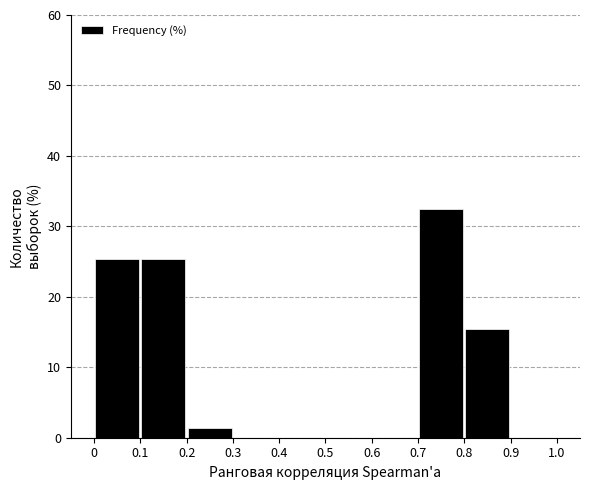

Reading left to right, list every bar in this chart as the range it spans on the x-axis followed by its height. The values are not printed on the chart, so give them approximately, as read against the axis.

0 to 0.1: 25
0.1 to 0.2: 25
0.2 to 0.3: 1
0.3 to 0.4: 0
0.4 to 0.5: 0
0.5 to 0.6: 0
0.6 to 0.7: 0
0.7 to 0.8: 32
0.8 to 0.9: 15
0.9 to 1.0: 0